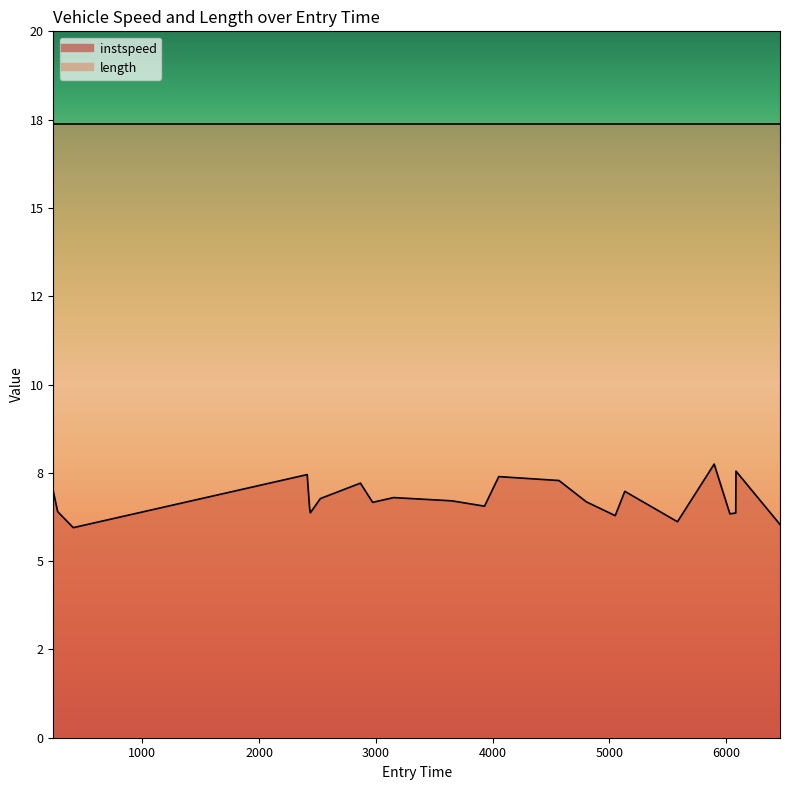

Where is the first local minimum?

409.2709107260433